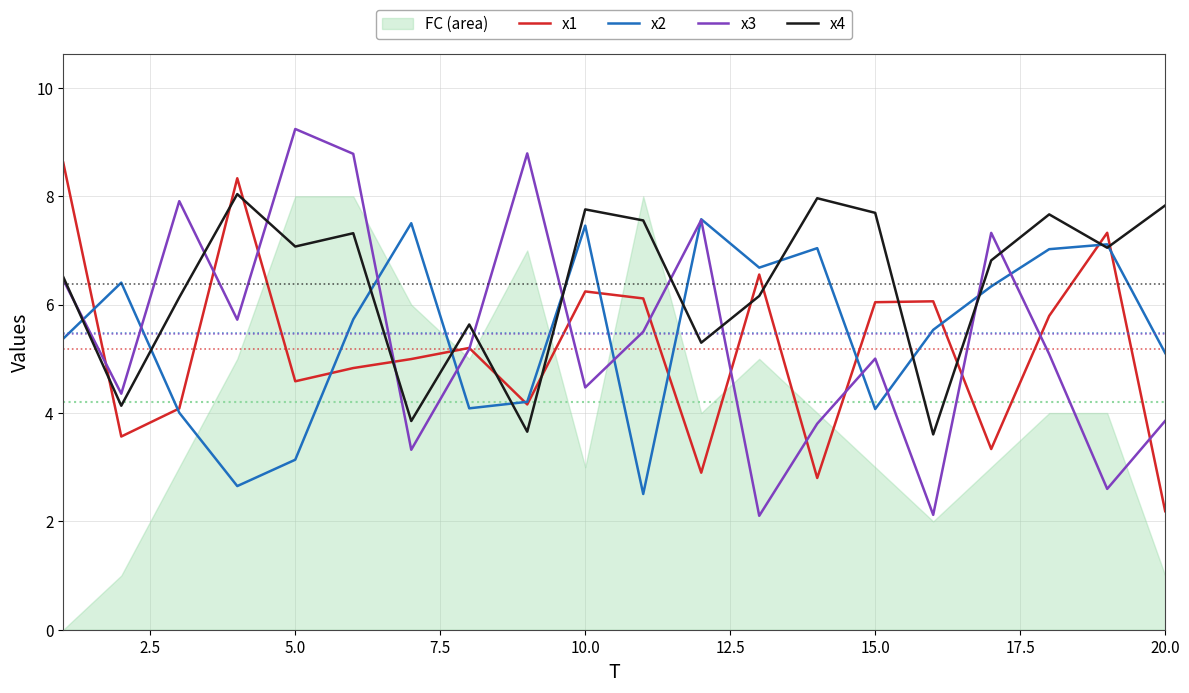

How many data points does each series have?

20